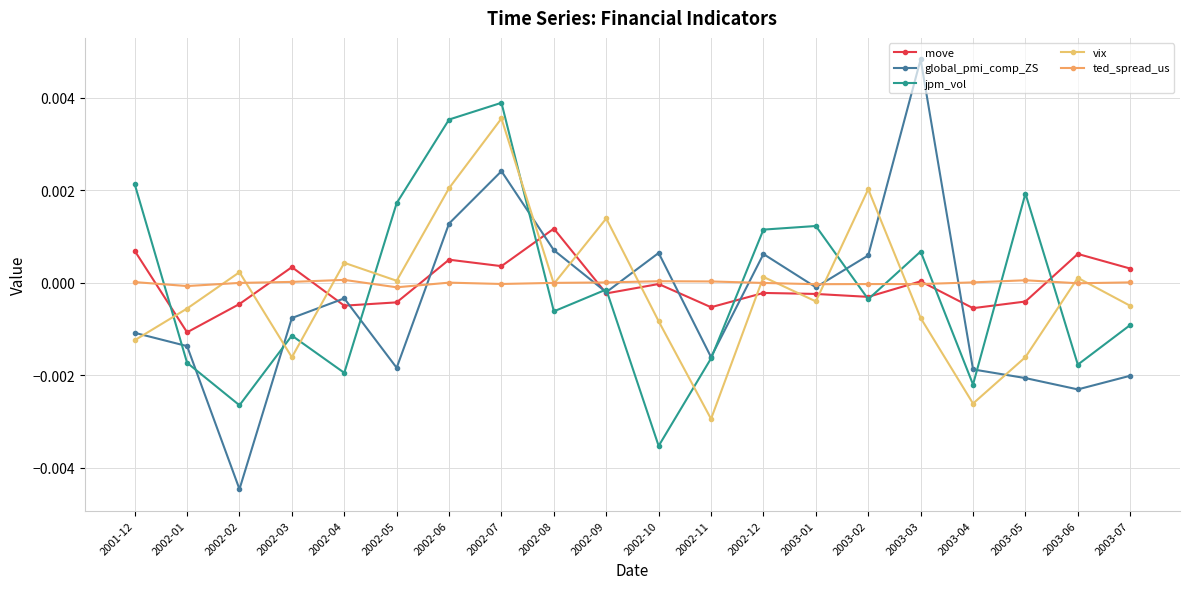

Does the chart display data point markers on the line(s)?

Yes